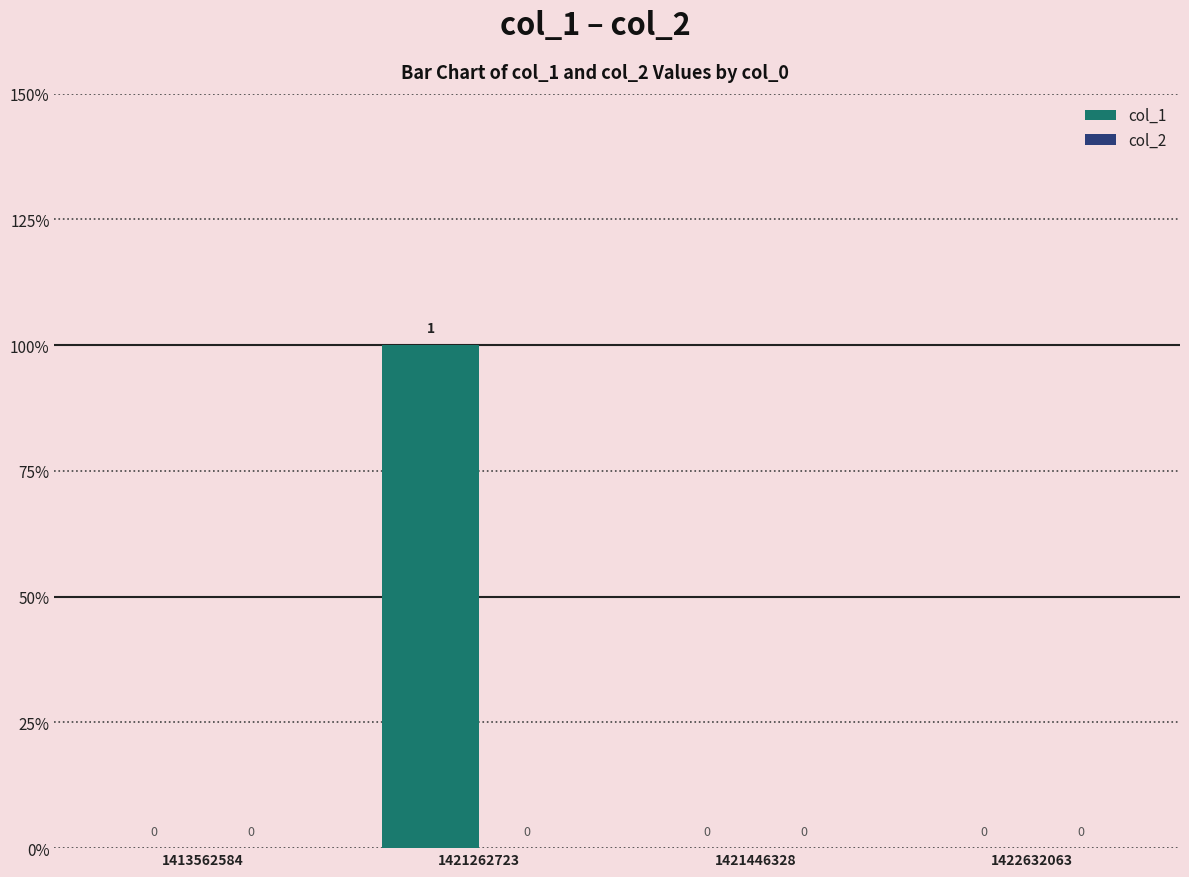

Are the bars horizontal?

No